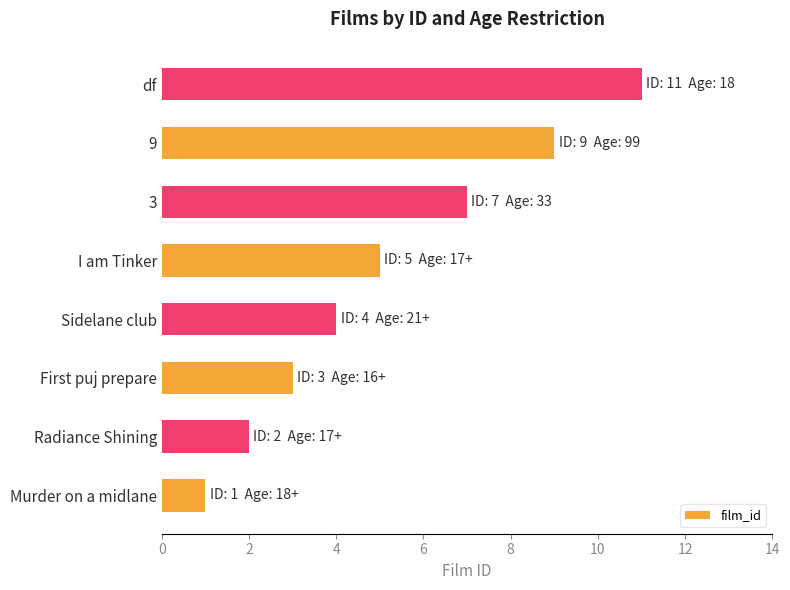

Does the chart contain any negative values?

No